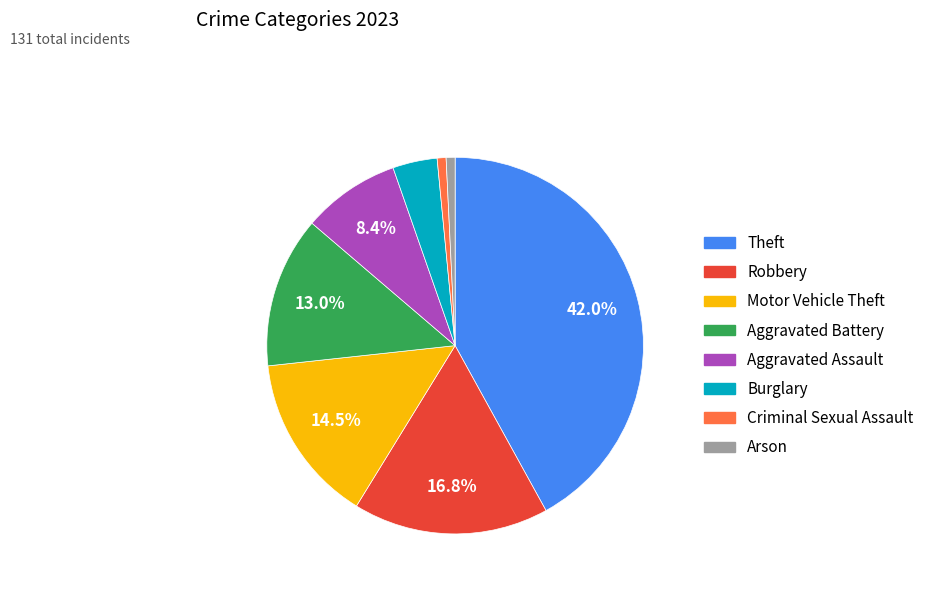

What percentage is the Arson slice, to the nearest percent?

1%